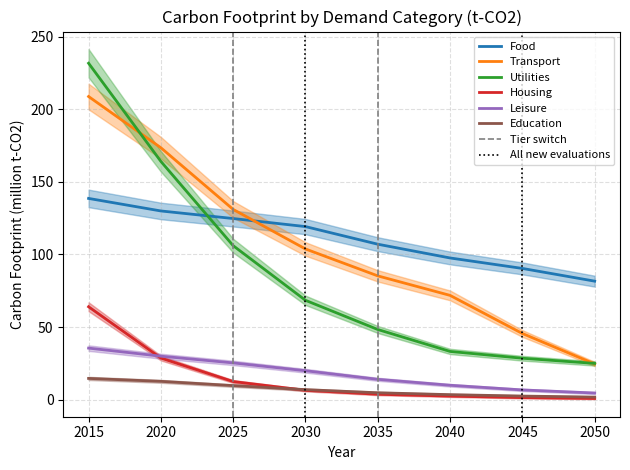

At which category is the sum across all series the highest?

2015